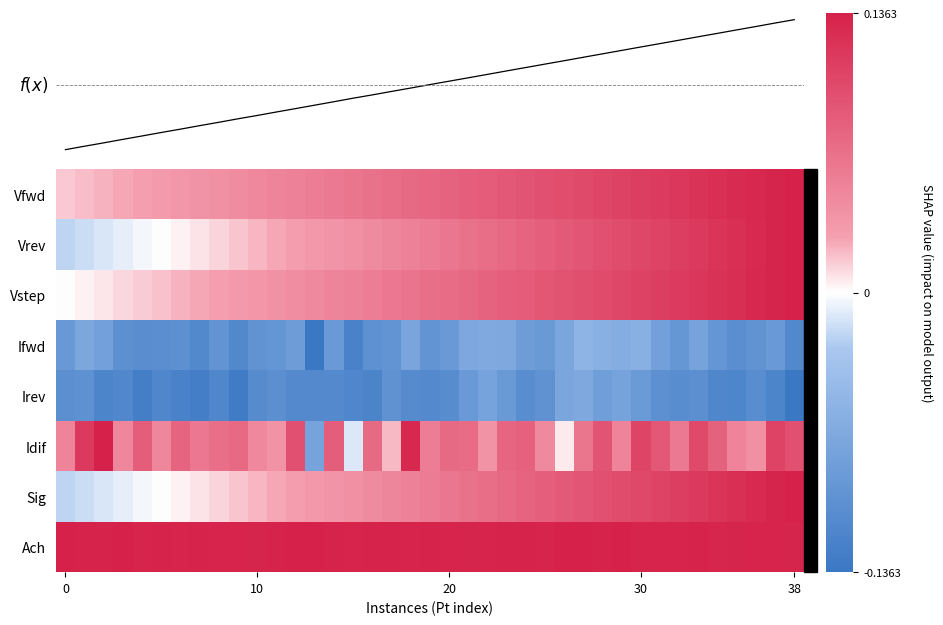

Which series has the largest total across all categories?

Ach